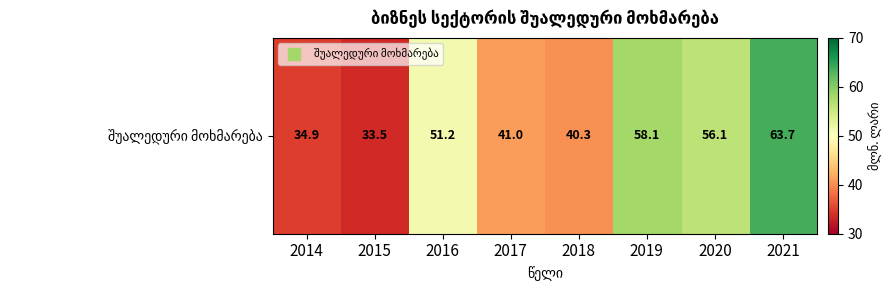

What is the minimum value shown in the chart?

33.5